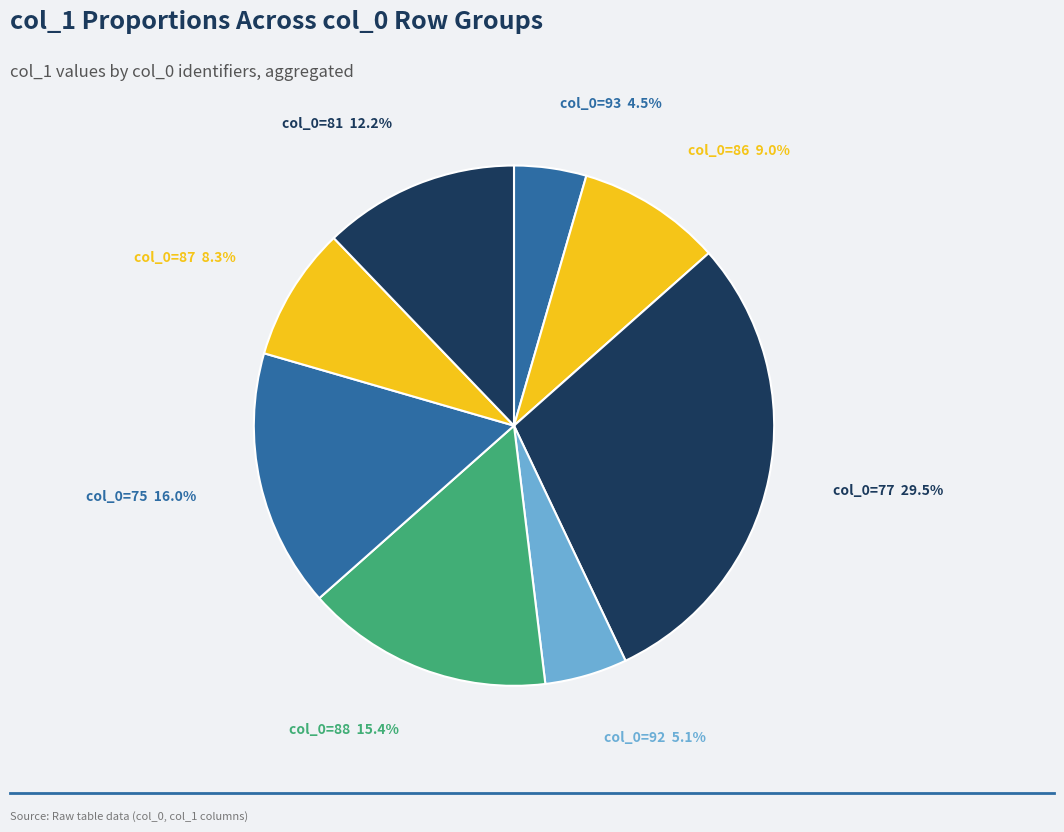

Between col_0=87 and col_0=75, which is larger?

col_0=75